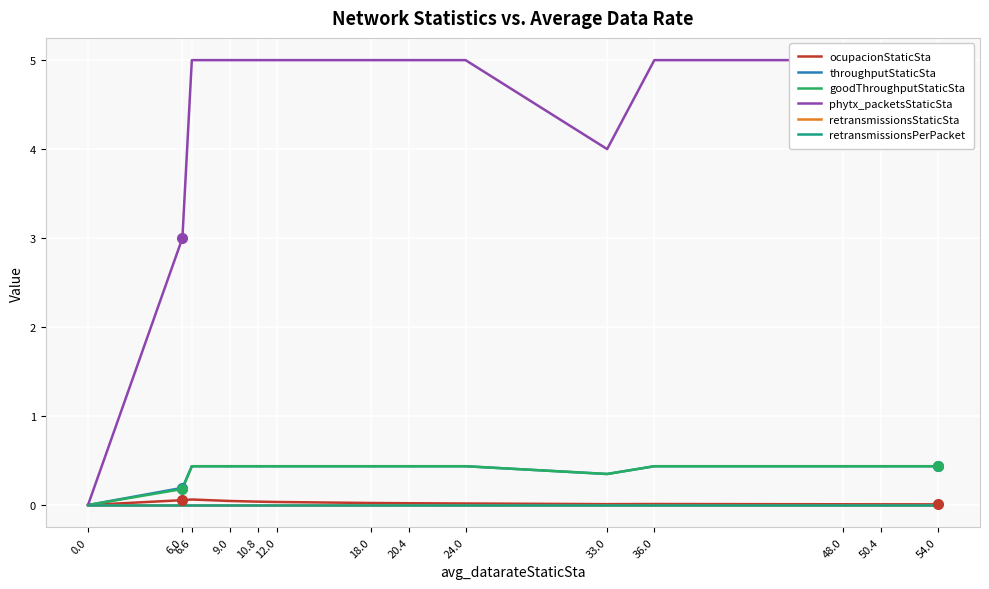

True or false: retransmissionsStaticSta has more than 2 points higher than both neighbors.

False